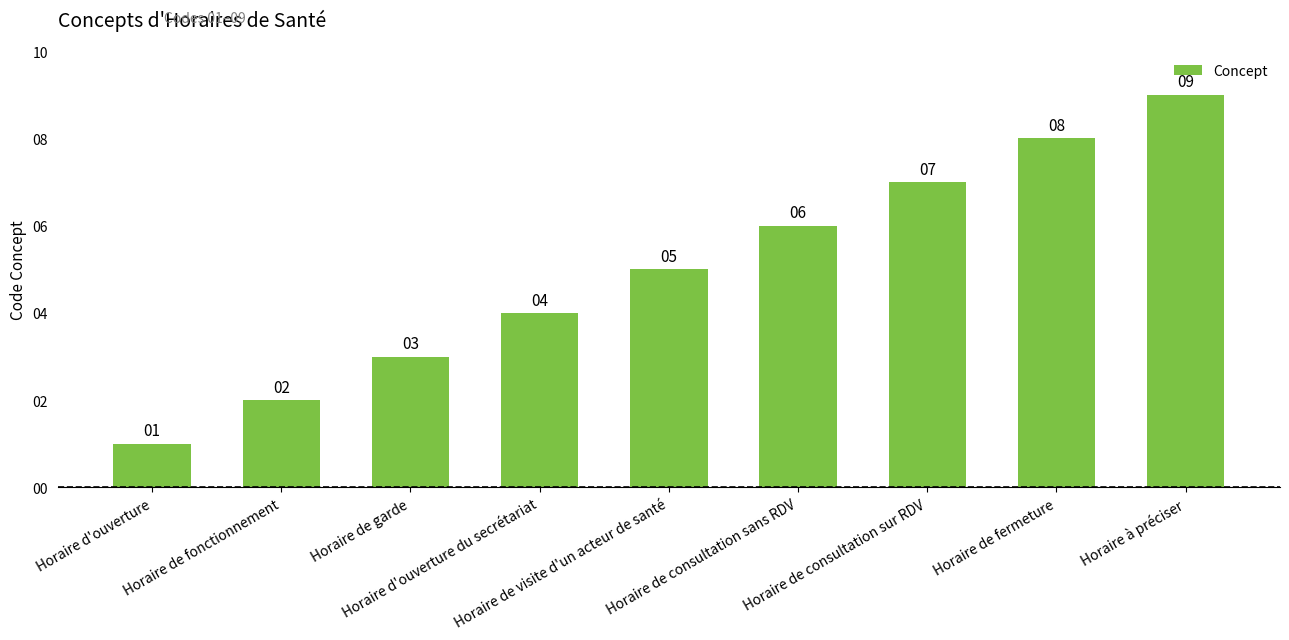

Reading left to right, list all the values displayed in this chart.

1	2	3	4	5	6	7	8	9